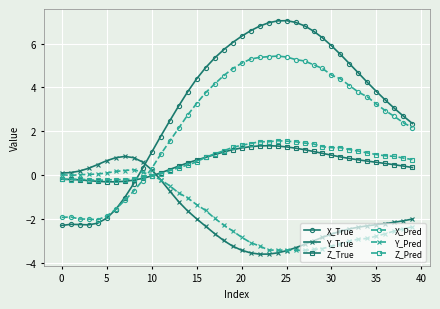

How many lines are shown in the chart?

6